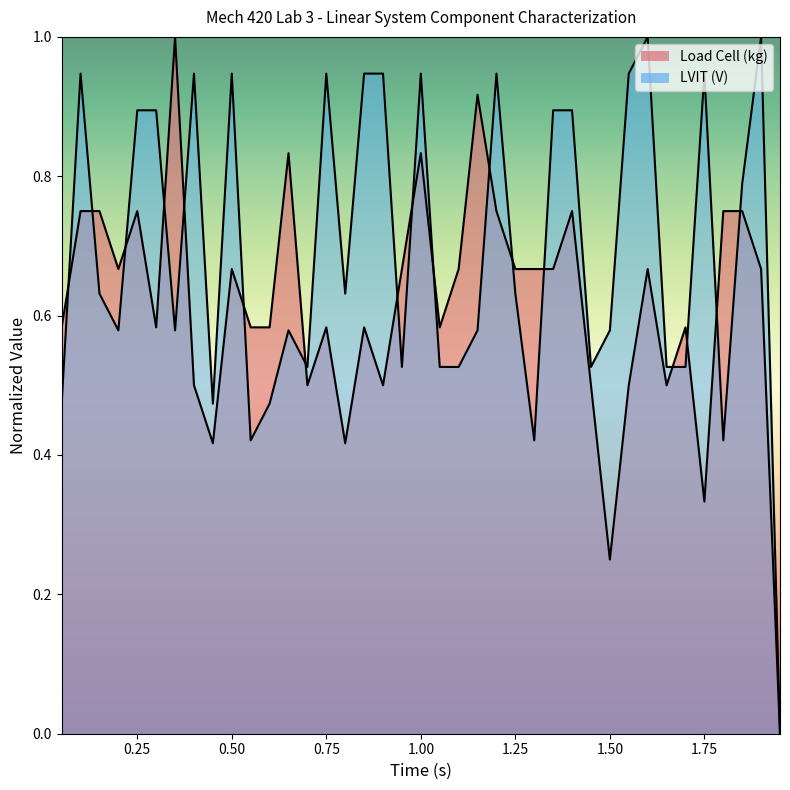

How many data points does each series have?

39